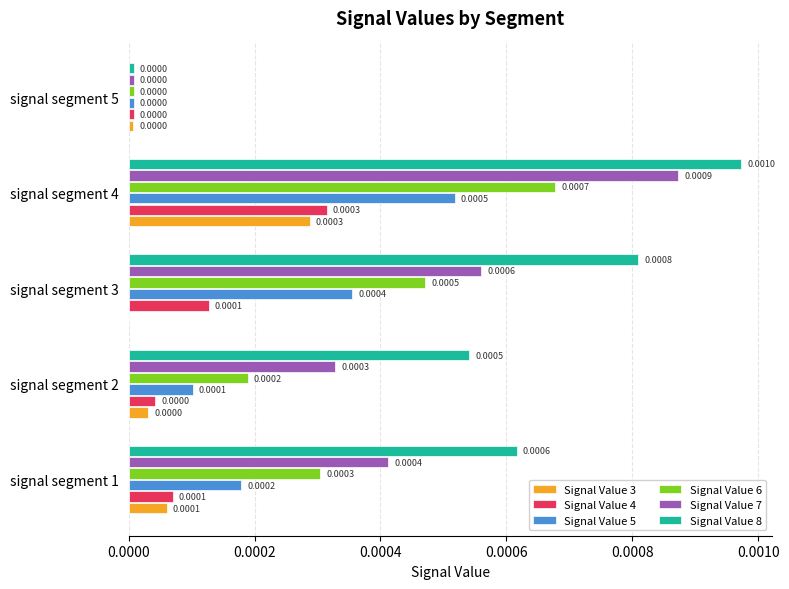

How many data points does each series have?

5